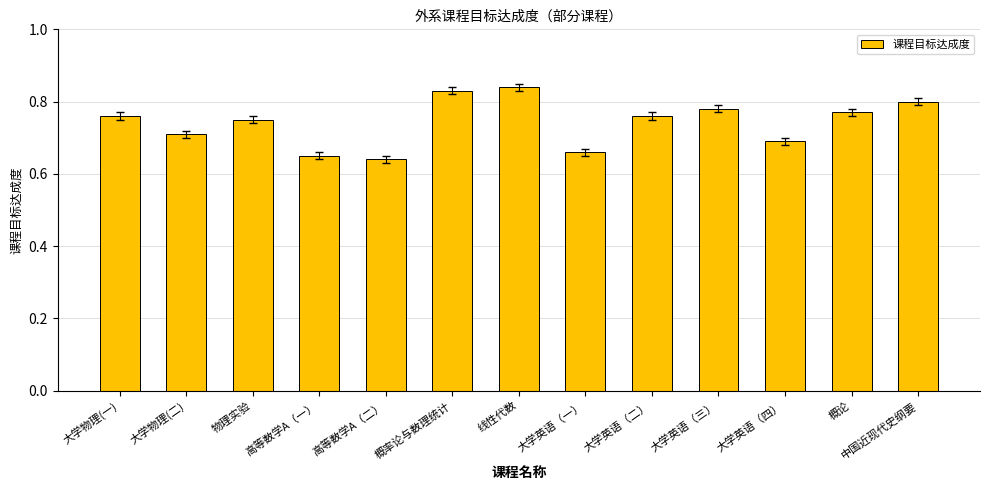

What is the sum of all values?

9.6